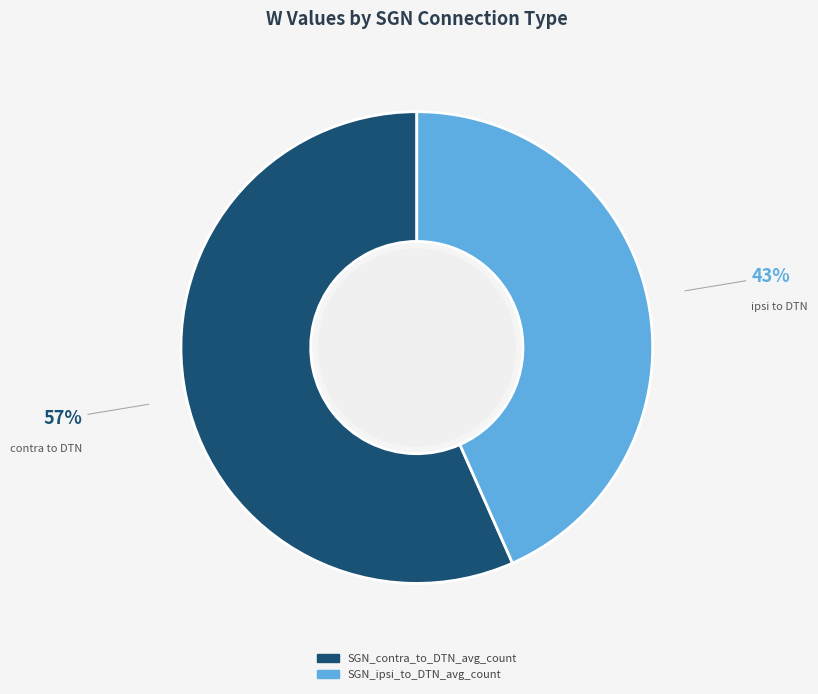

Count the number of slices in the pie.

2